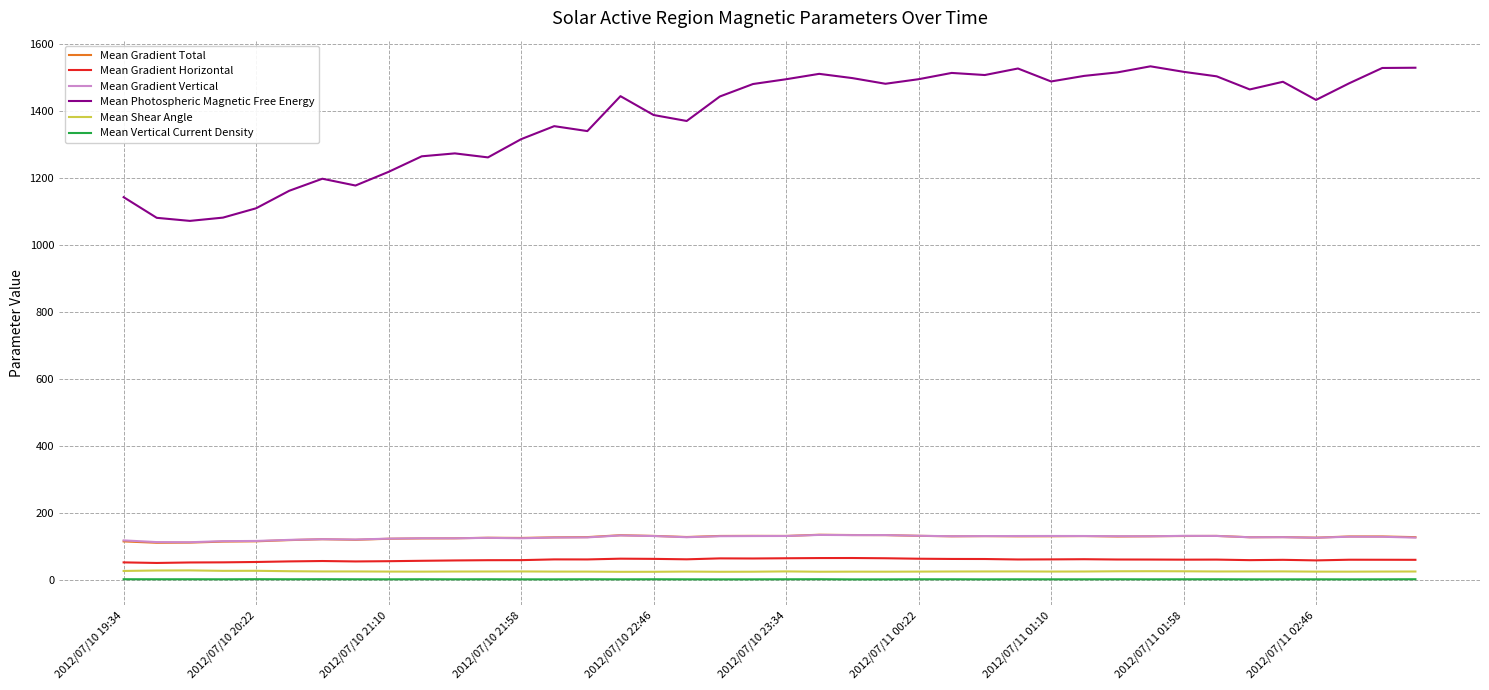

True or false: Mean Vertical Current Density and Mean Photospheric Magnetic Free Energy intersect in this chart.

False